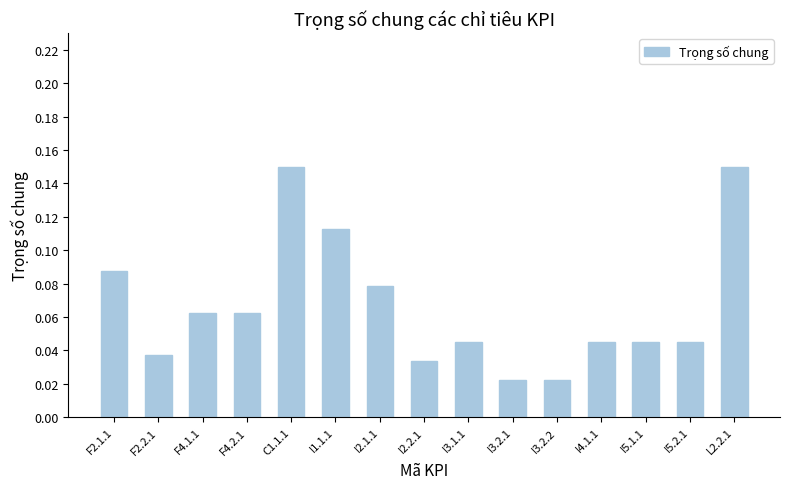

What is the sum of all values?

1.0